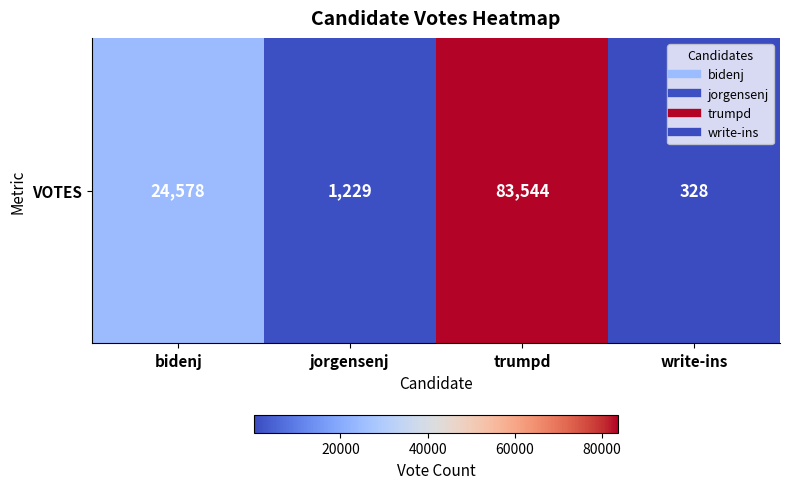

Count the number of values greater than 24578.

1